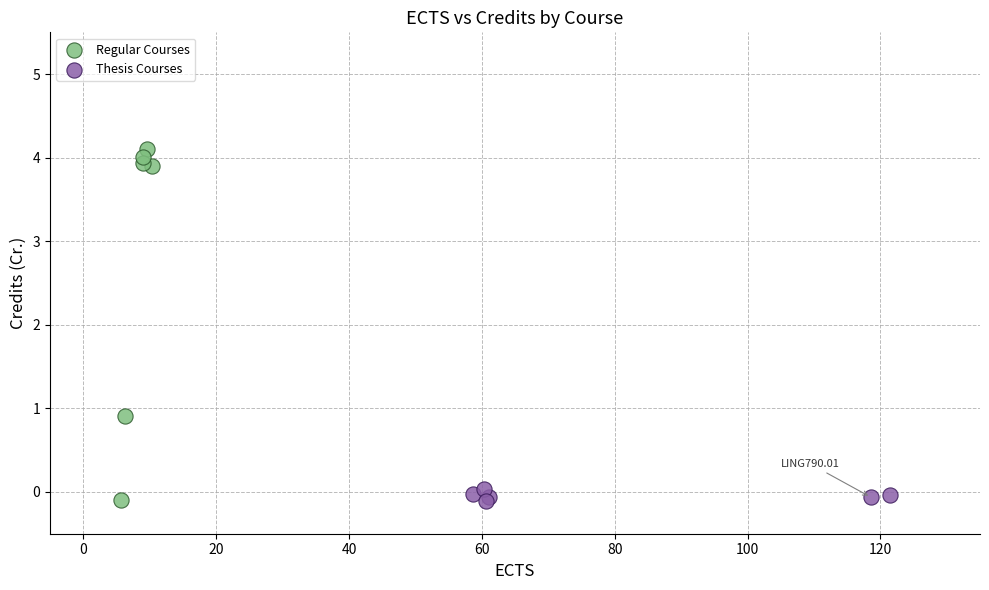

Which series contains the highest Y value?

Regular Courses